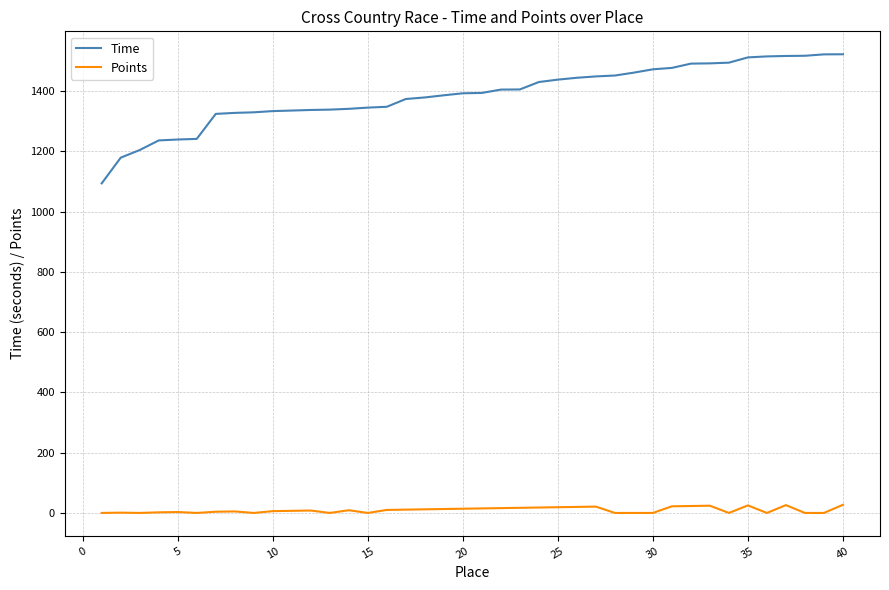

How many lines are shown in the chart?

2